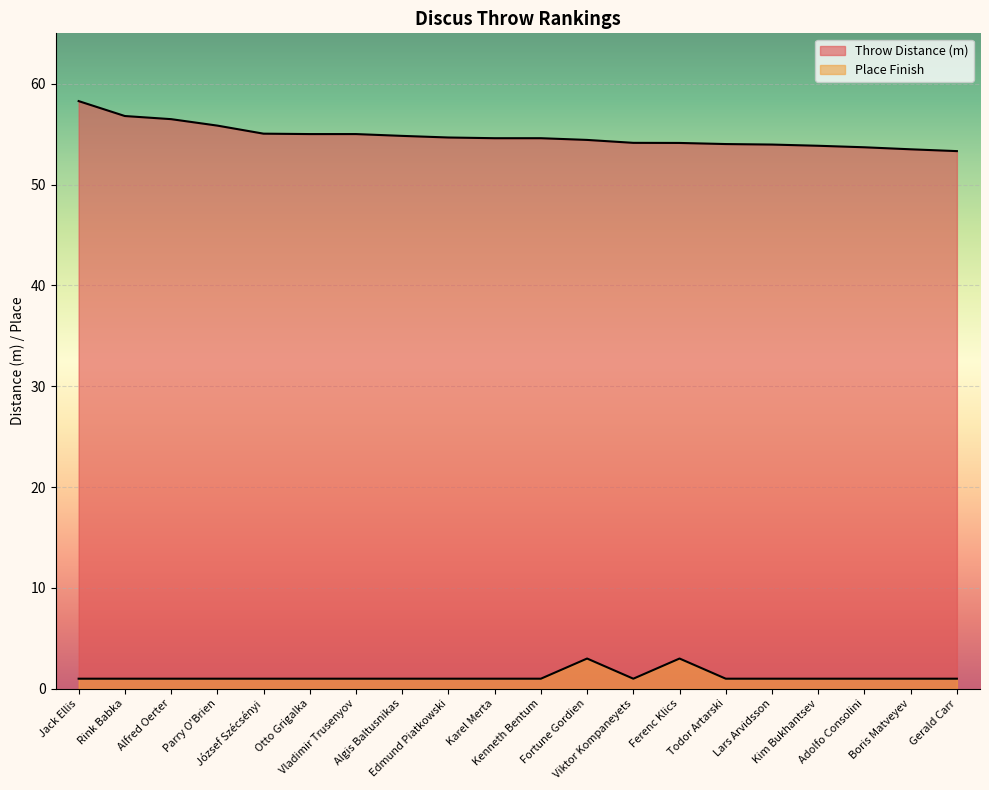

Reading right to left, extract all data points from this chart.

Throw Distance (m): 53.3	53.5	53.7	53.9	54.0	54.0	54.1	54.1	54.4	54.6	54.6	54.7	54.8	55.0	55.0	55.0	55.9	56.5	56.8	58.3
Place Finish: 1.0	1.0	1.0	1.0	1.0	1.0	3.0	1.0	3.0	1.0	1.0	1.0	1.0	1.0	1.0	1.0	1.0	1.0	1.0	1.0